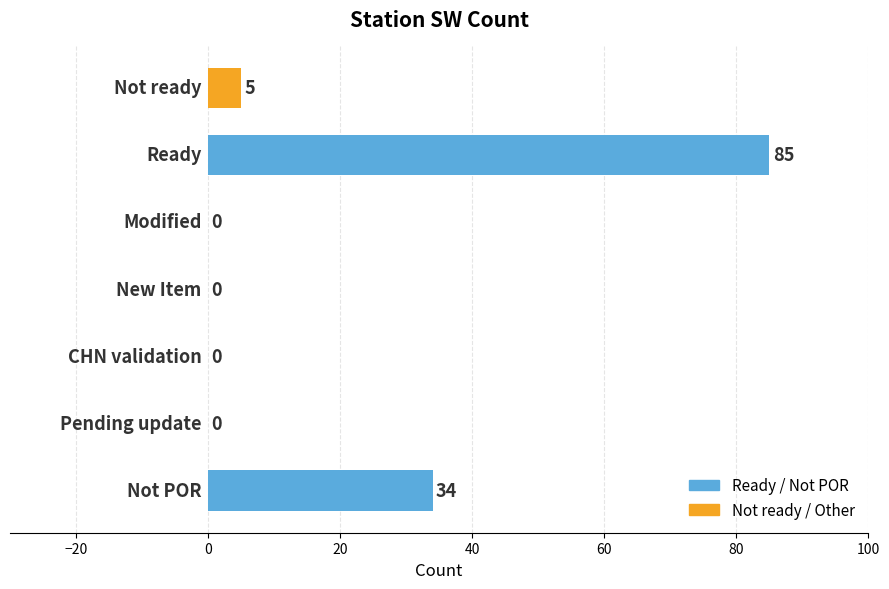

What is the sum of all values?

124